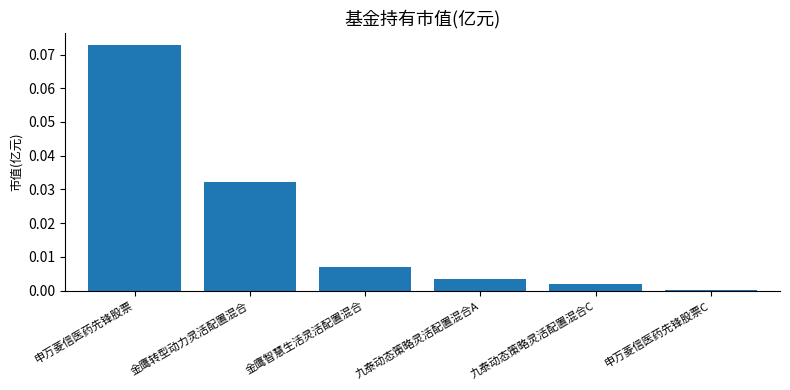

Rank the categories by value from lowest to highest.

申万菱信医药先锋股票C, 九泰动态策略灵活配置混合C, 九泰动态策略灵活配置混合A, 金鹰智慧生活灵活配置混合, 金鹰转型动力灵活配置混合, 申万菱信医药先锋股票